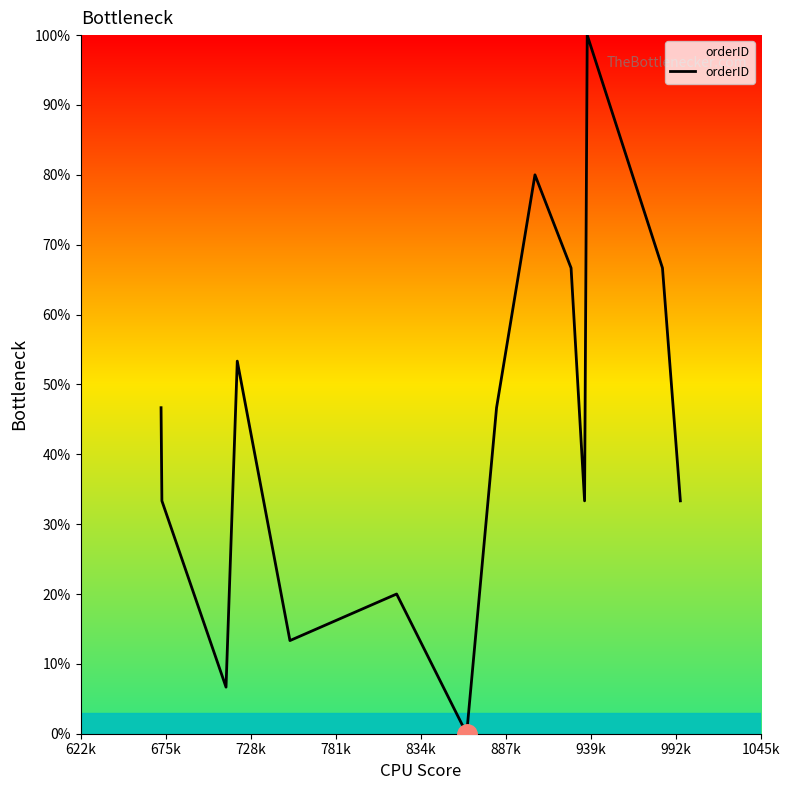

What is the greatest value displayed?

100.0